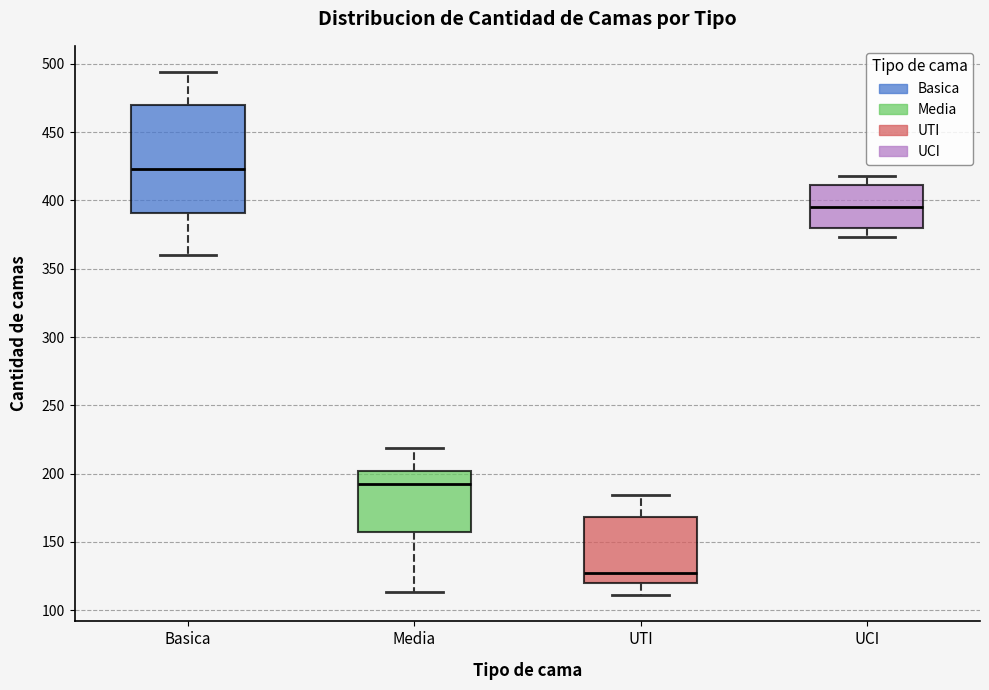

Reading left to right, transcribe this box plot: for each box, give where its median line is, the range the box spans, and where its two whiskers end, as read against the y-axis. The values are not printed on the chart, so give them approximately, as read against the axis.

Basica: median 425, box 390 to 470, whiskers 360 to 495
Media: median 195, box 155 to 200, whiskers 115 to 220
UTI: median 125, box 120 to 170, whiskers 110 to 185
UCI: median 395, box 380 to 410, whiskers 375 to 420